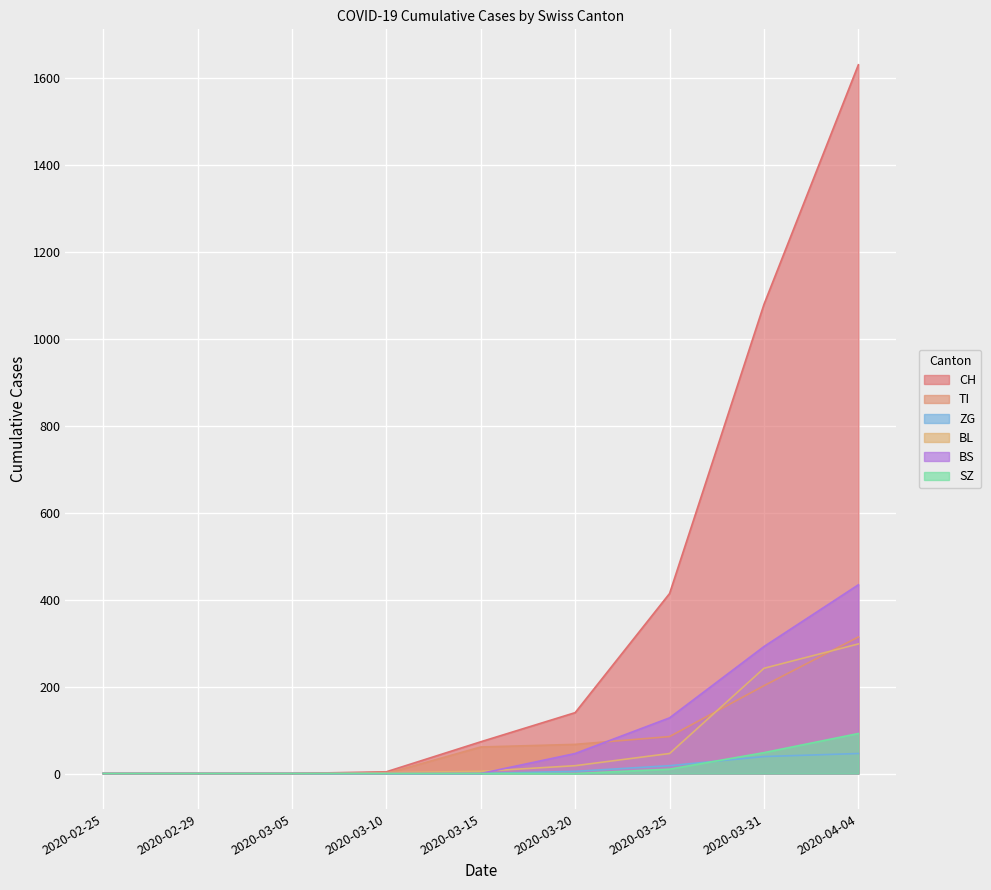

How many positive values does the BS series have?

4